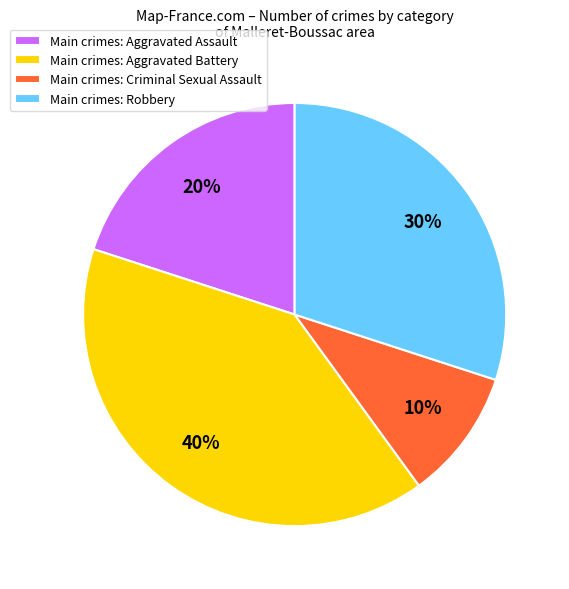

True or false: Main crimes: Robbery accounts for 41% of the total.

False